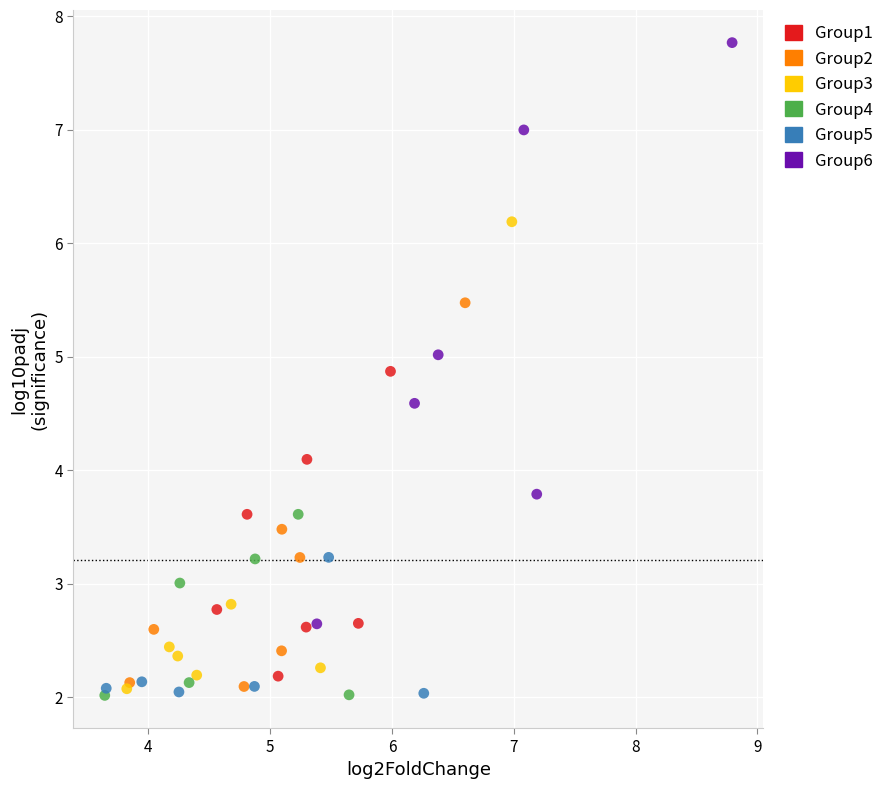

Which series has the largest Y range (max minus min)?

Group6